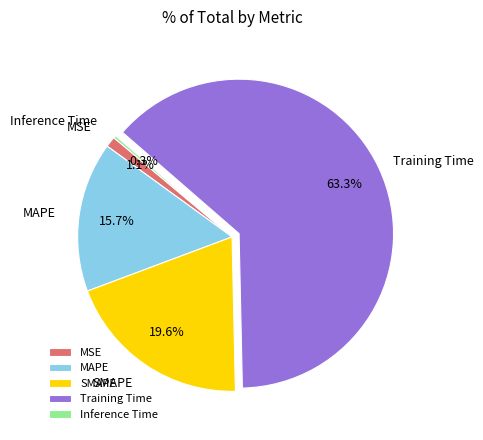

What percentage do Training Time and MSE together represent?

64.4%